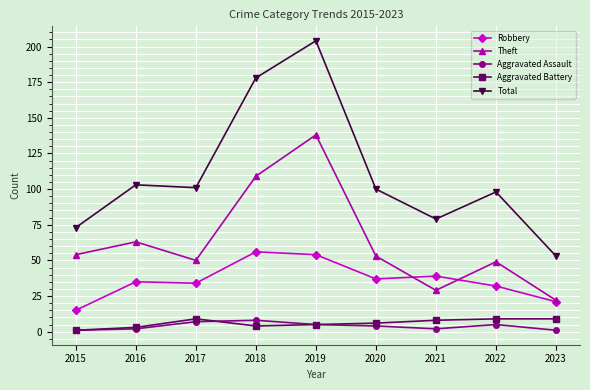

True or false: Aggravated Assault and Theft cross at least once.

False